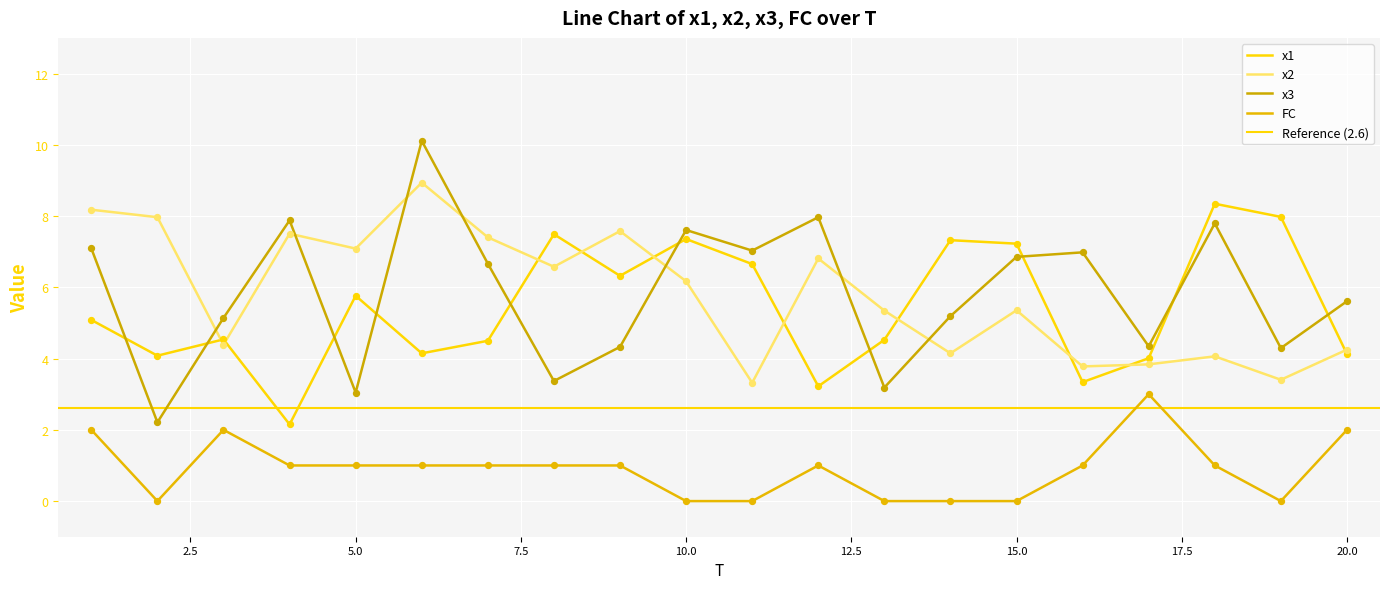

Which series reaches the minimum Y coordinate?

FC